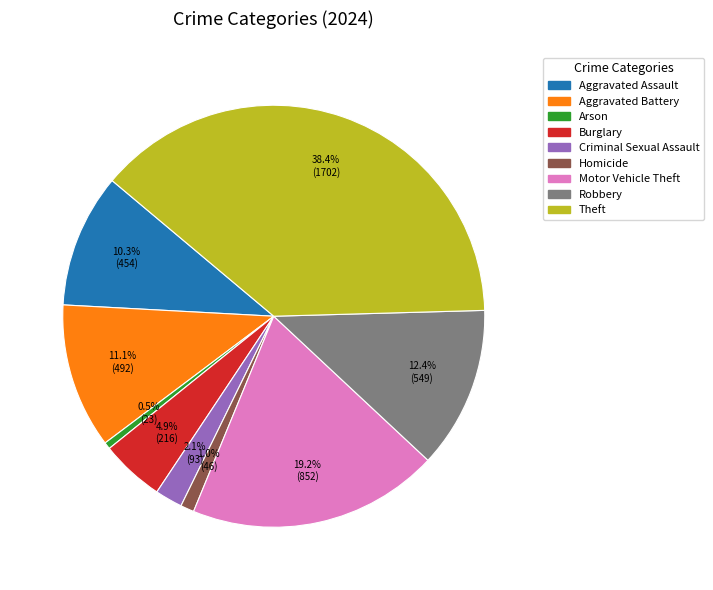

To the nearest percent, what portion does Robbery represent?

12%